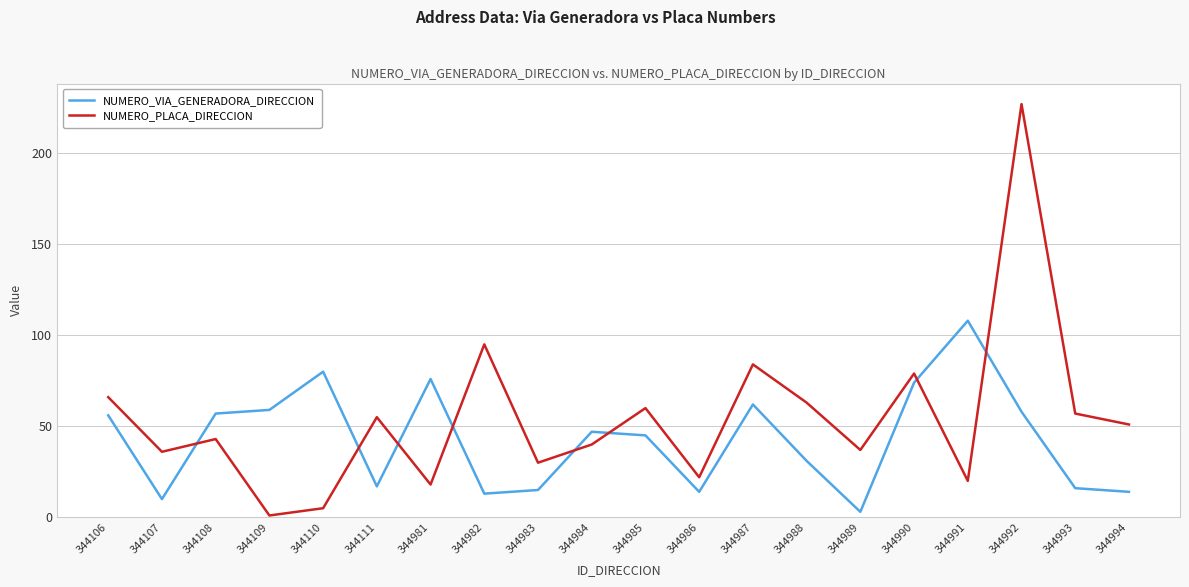

Reading left to right, what are all the values shown in this chart?

NUMERO_VIA_GENERADORA_DIRECCION: 344106=56	344107=10	344108=57	344109=59	344110=80	344111=17	344981=76	344982=13	344983=15	344984=47	344985=45	344986=14	344987=62	344988=31	344989=3	344990=74	344991=108	344992=58	344993=16	344994=14
NUMERO_PLACA_DIRECCION: 344106=66	344107=36	344108=43	344109=1	344110=5	344111=55	344981=18	344982=95	344983=30	344984=40	344985=60	344986=22	344987=84	344988=63	344989=37	344990=79	344991=20	344992=227	344993=57	344994=51